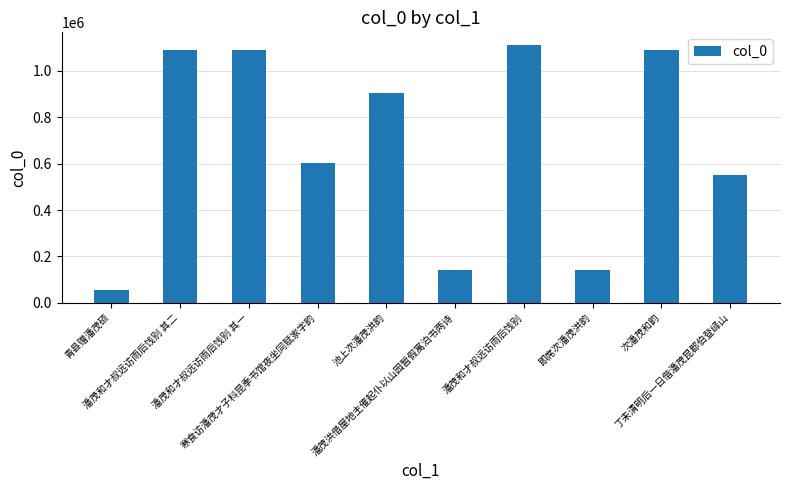

What is the label of the 3rd bar from the right?

即席次潘茂洪韵